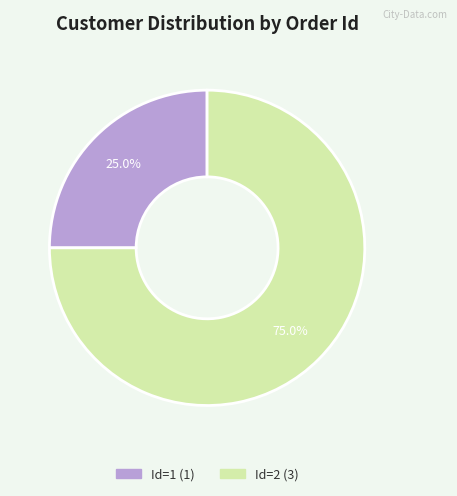

Does any single category account for the majority?

Yes